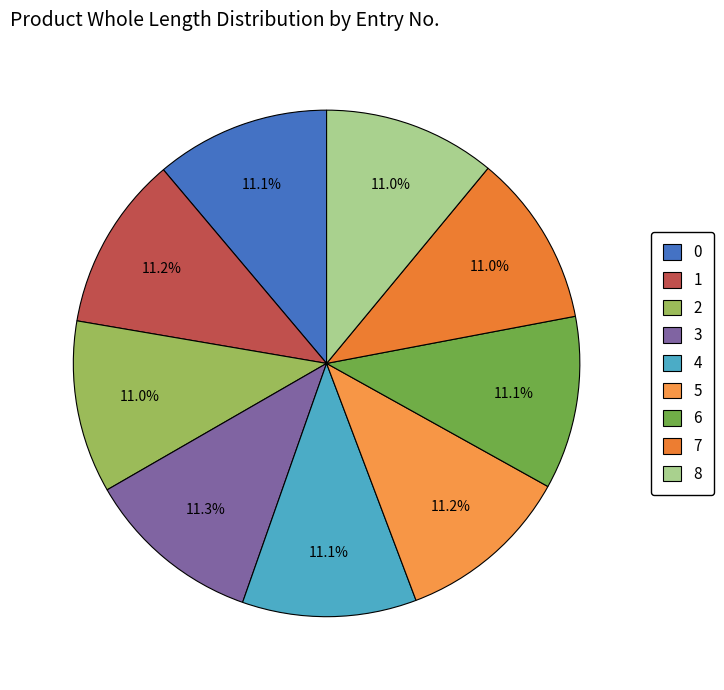

Does 1 account for over 50% of the chart?

No